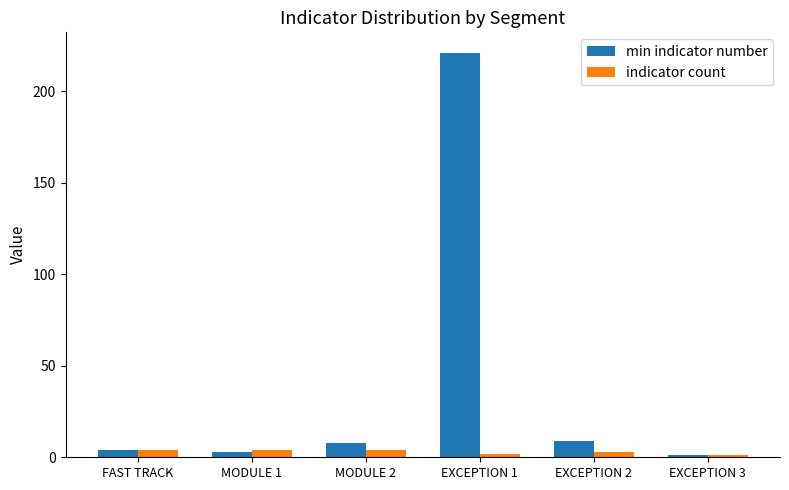

Rank the series by their maximum value, from highest to lowest.

min indicator number, indicator count